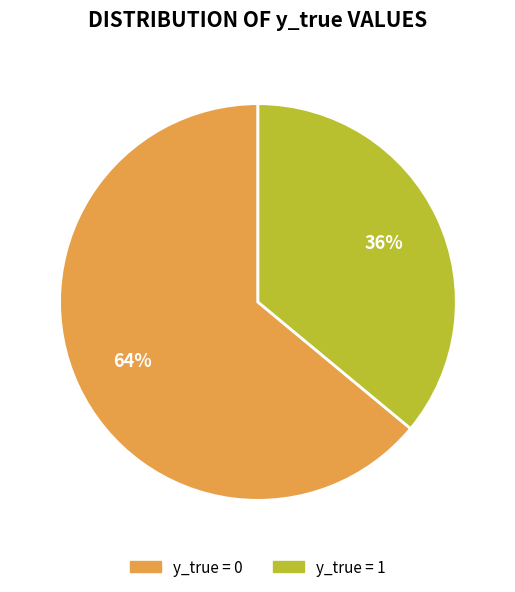

What percentage is the y_true = 0 slice, to the nearest percent?

64%